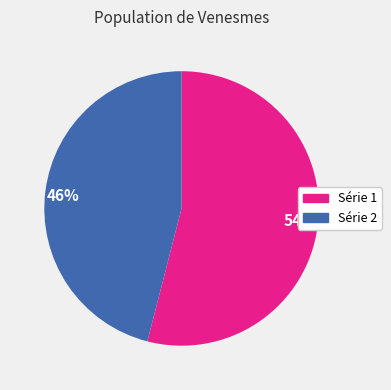

Is there a majority slice in this chart?

Yes